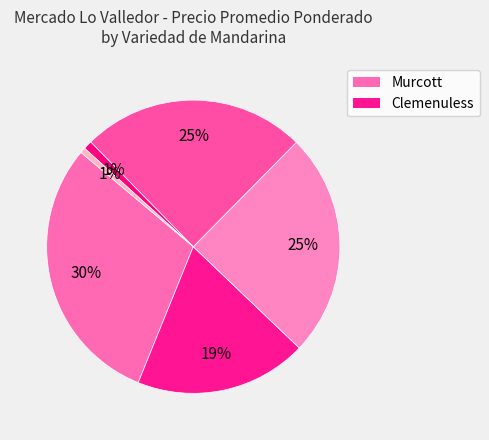

To the nearest percent, what is the average slice percentage?

17%